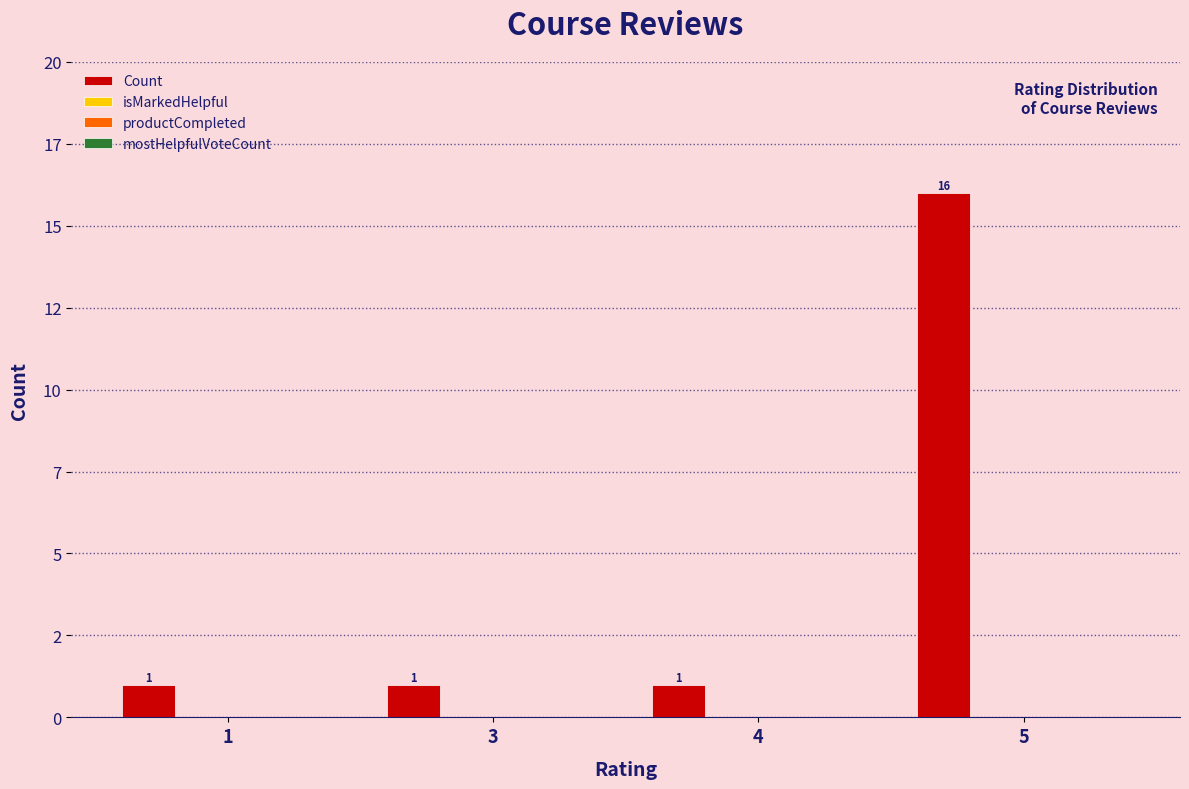

Are the bars horizontal?

No